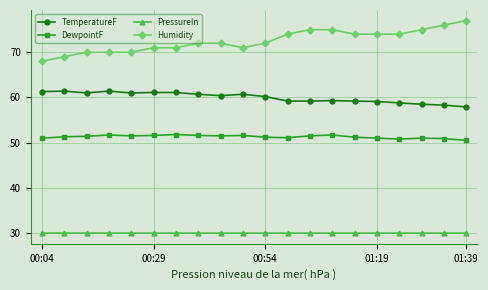

What is the difference between the maximum and second lowest values in the DewpointF series?

1.0